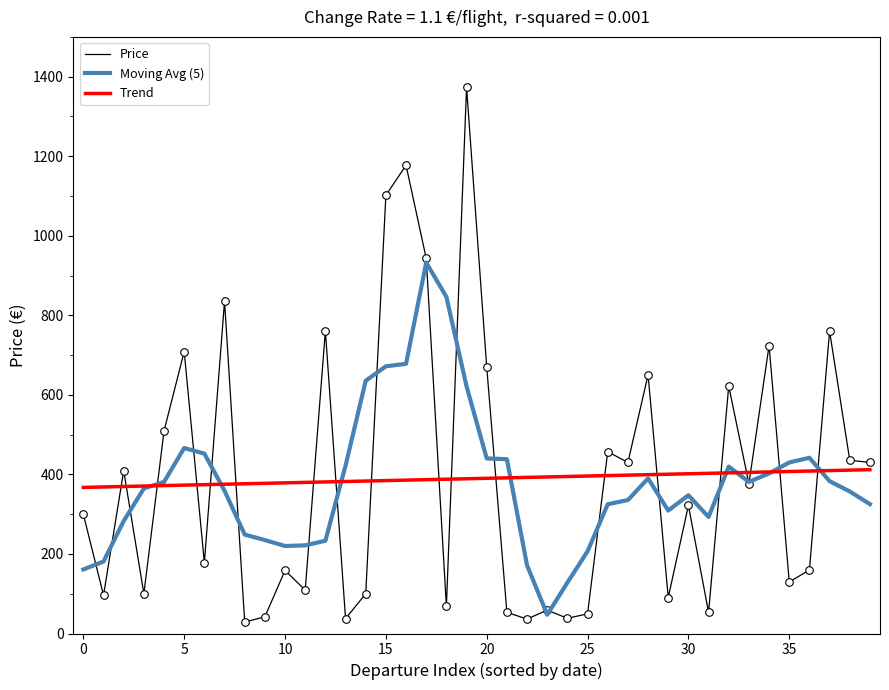

Which series has the widest spread of values?

Price